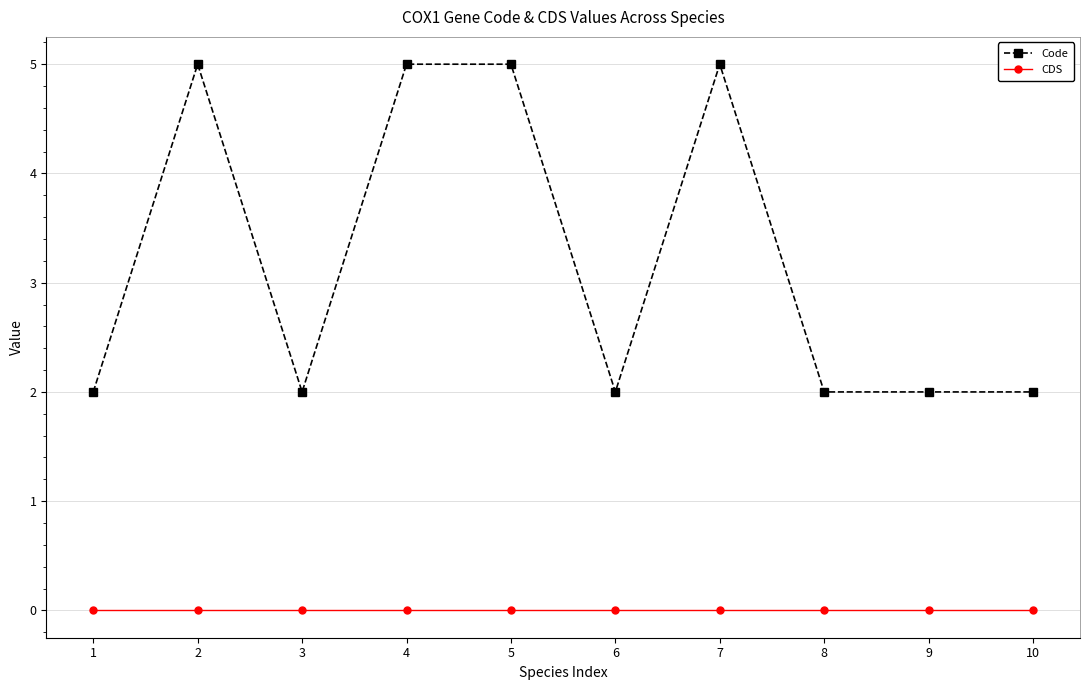

Reading left to right, extract all data points from this chart.

Code: 1=2	2=5	3=2	4=5	5=5	6=2	7=5	8=2	9=2	10=2
CDS: 1=0	2=0	3=0	4=0	5=0	6=0	7=0	8=0	9=0	10=0